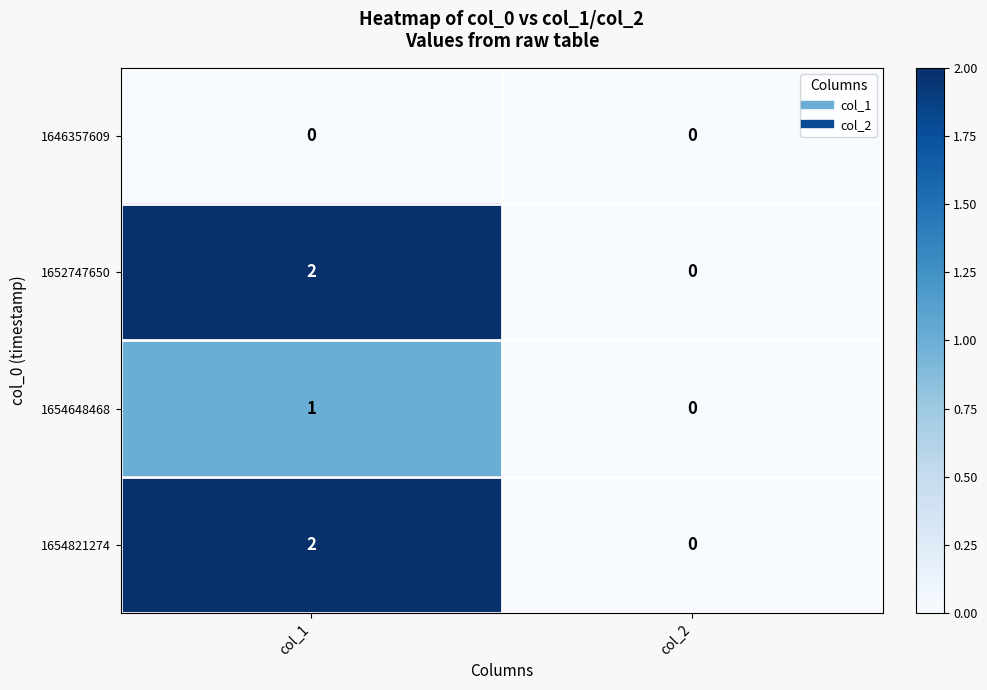

What is the difference between the highest and lowest values at col_1?

2